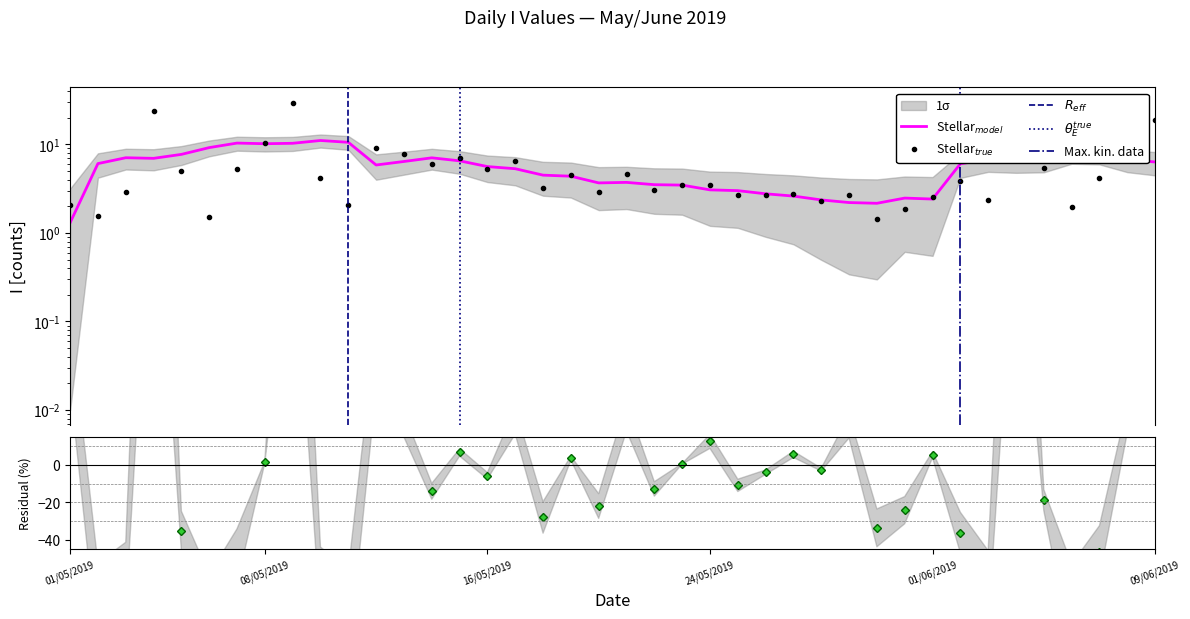

Between 01/05/2019 and 17/05/2019, which is larger?

17/05/2019